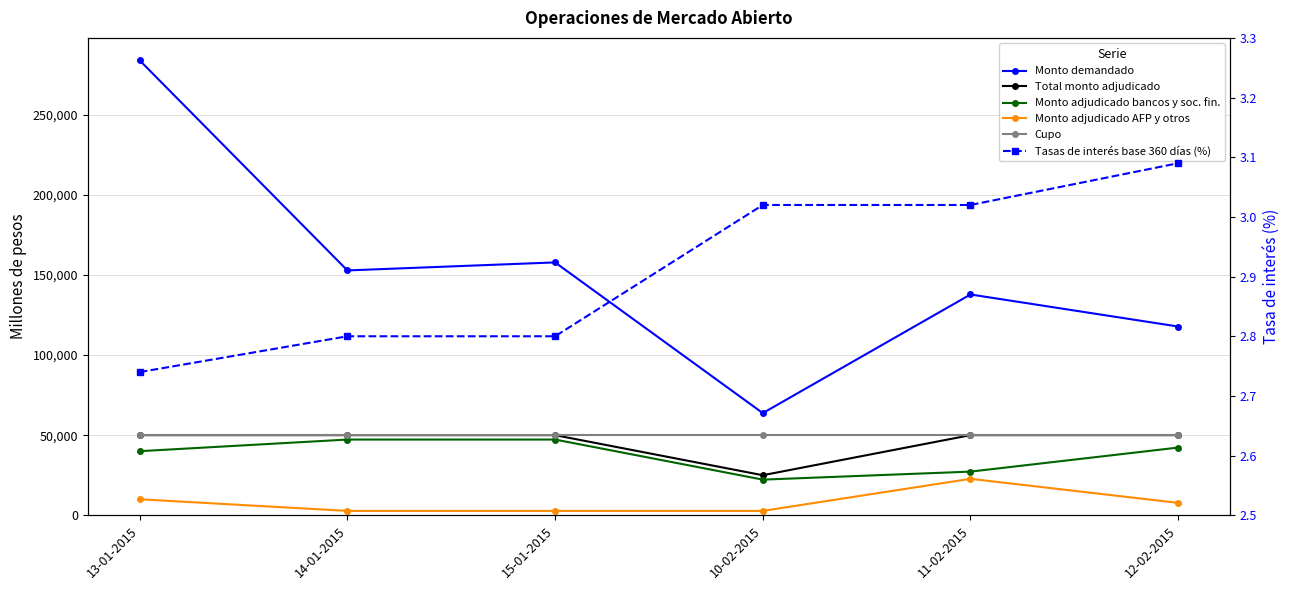

Reading right to left, what are all the values shown in this chart?

Monto demandado: 12-02-2015=117750.0	11-02-2015=137750.0	10-02-2015=63750.0	15-01-2015=157750.0	14-01-2015=152750.0	13-01-2015=283750.0
Total monto adjudicado: 12-02-2015=50000.0	11-02-2015=50000.0	10-02-2015=25000.0	15-01-2015=50000.0	14-01-2015=50000.0	13-01-2015=50000.0
Monto adjudicado bancos y soc. fin.: 12-02-2015=42250.0	11-02-2015=27250.0	10-02-2015=22250.0	15-01-2015=47250.0	14-01-2015=47250.0	13-01-2015=40000.0
Monto adjudicado AFP y otros: 12-02-2015=7750.0	11-02-2015=22750.0	10-02-2015=2750.0	15-01-2015=2750.0	14-01-2015=2750.0	13-01-2015=10000.0
Cupo: 12-02-2015=50000.0	11-02-2015=50000.0	10-02-2015=50000.0	15-01-2015=50000.0	14-01-2015=50000.0	13-01-2015=50000.0
Tasas de interés base 360 días (%): 12-02-2015=3.1	11-02-2015=3.0	10-02-2015=3.0	15-01-2015=2.8	14-01-2015=2.8	13-01-2015=2.7